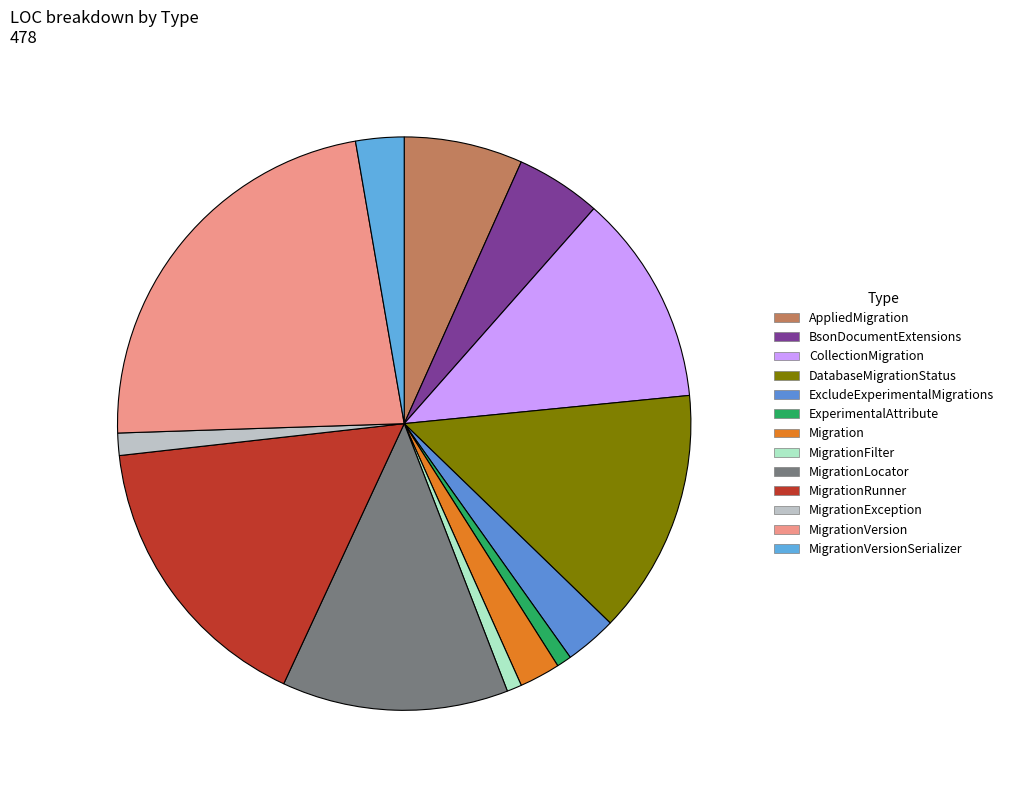

Is ExcludeExperimentalMigrations the majority of the pie?

No